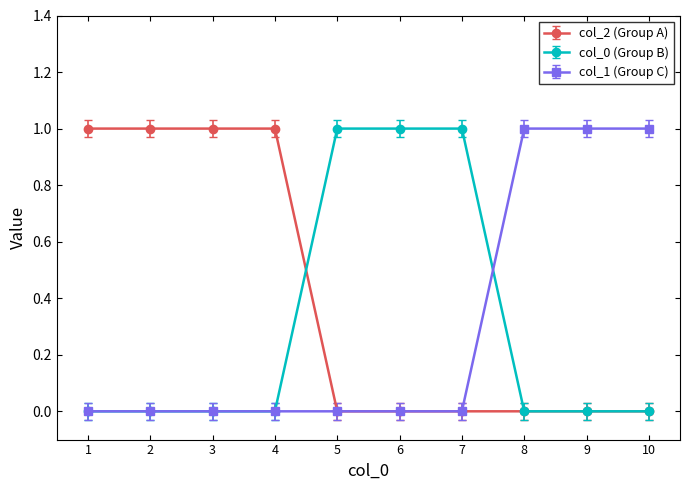

Is the value of col_1 (Group C) at 6 greater than the value of col_2 (Group A) at 4?

No